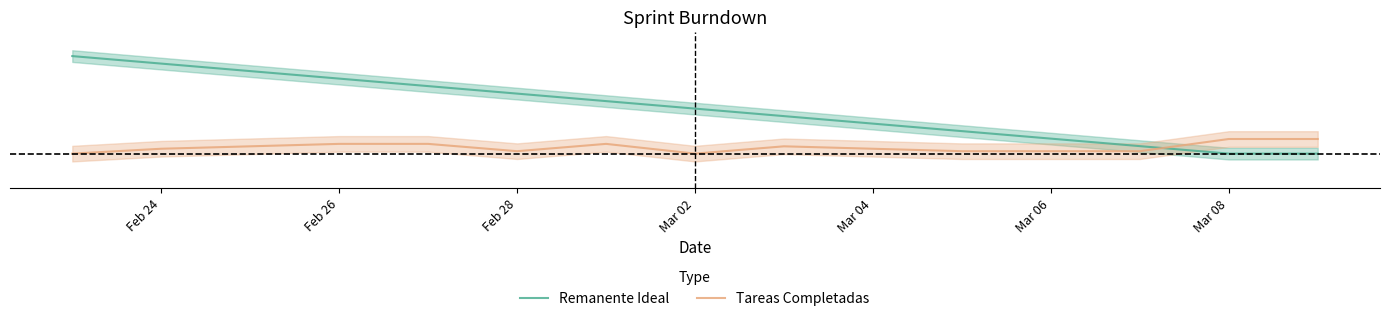

Does the chart have visible grid lines?

No